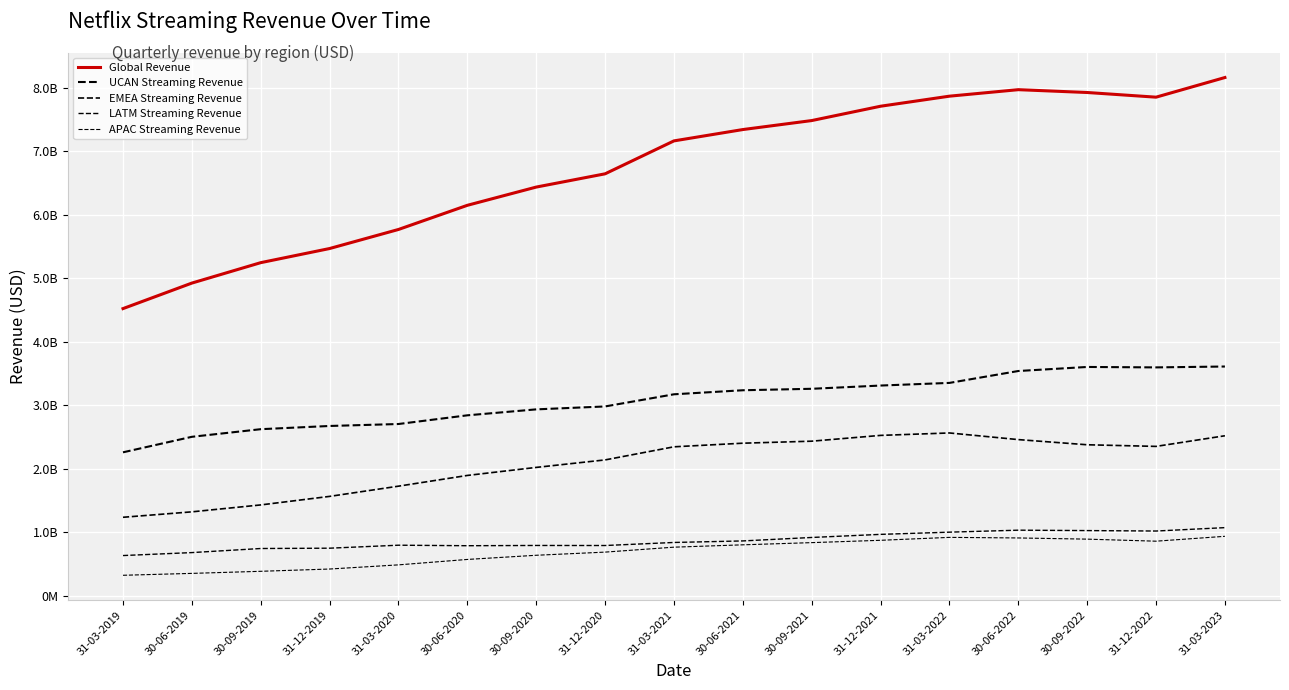

Does the chart display data point markers on the line(s)?

No